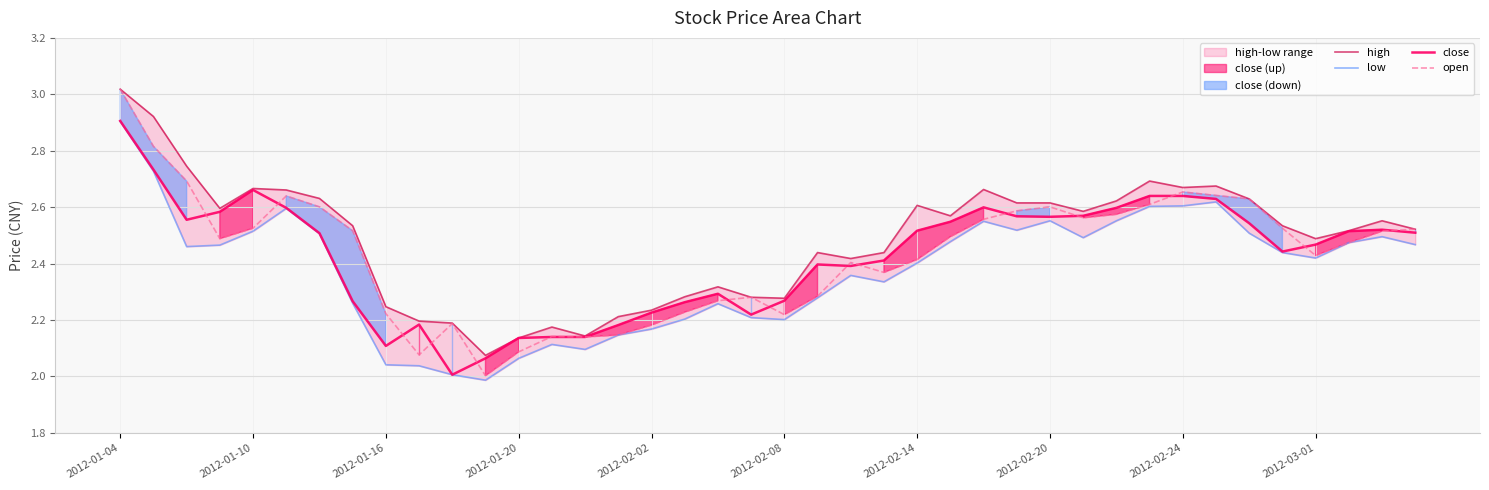

True or false: high and open cross at least once.

False